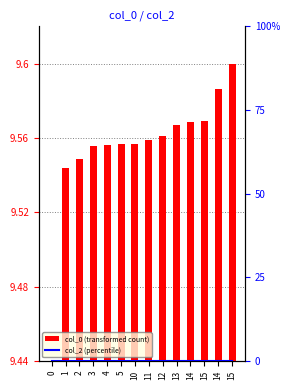

List the series in order of their peak value, highest first.

col_0 (transformed count), col_2 (percentile)